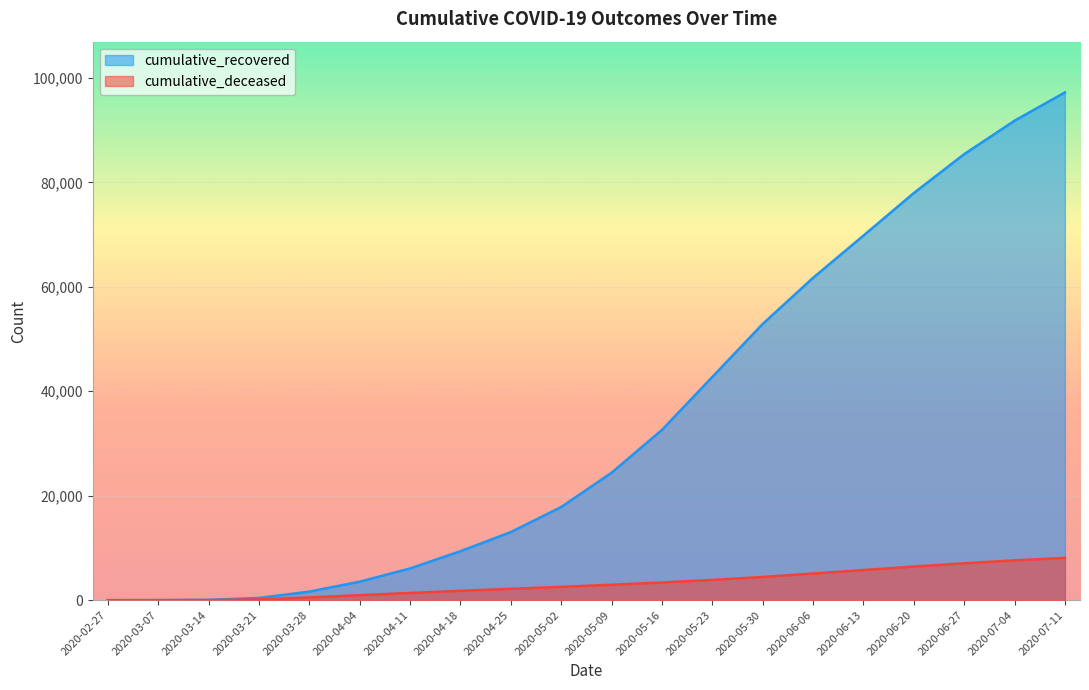

At which label does cumulative_deceased first exceed 2948?

2020-05-16